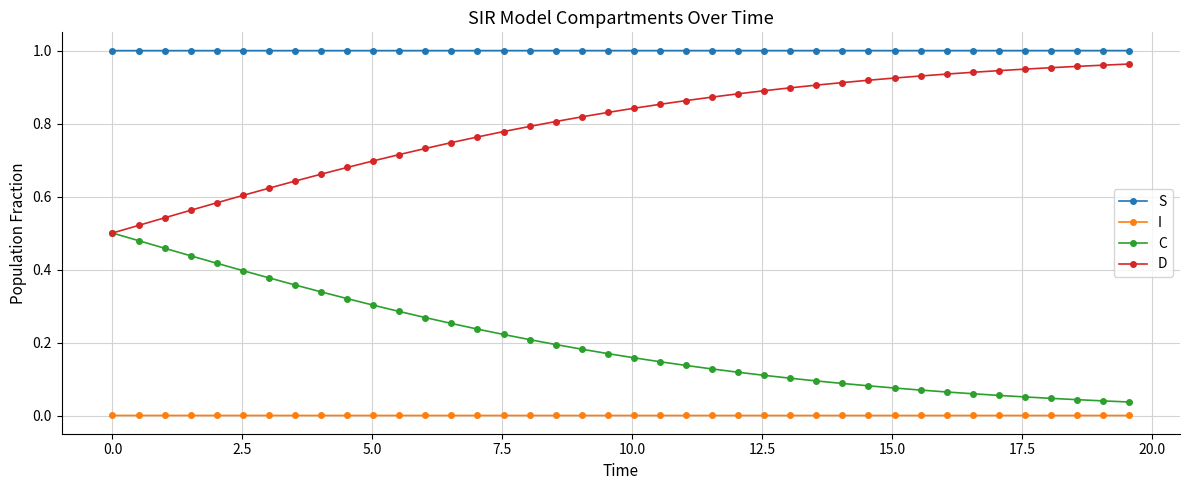

List the series in order of their overall mean, highest first.

S, D, C, I